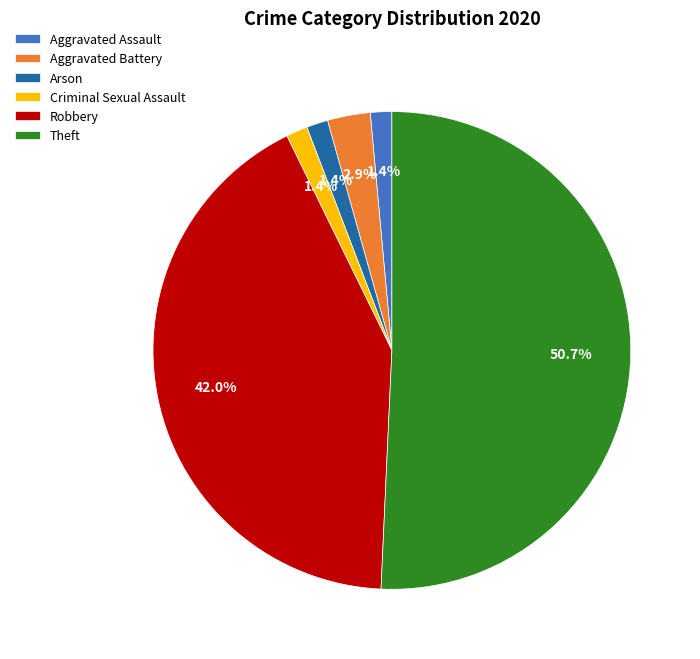

Count the number of slices in the pie.

6